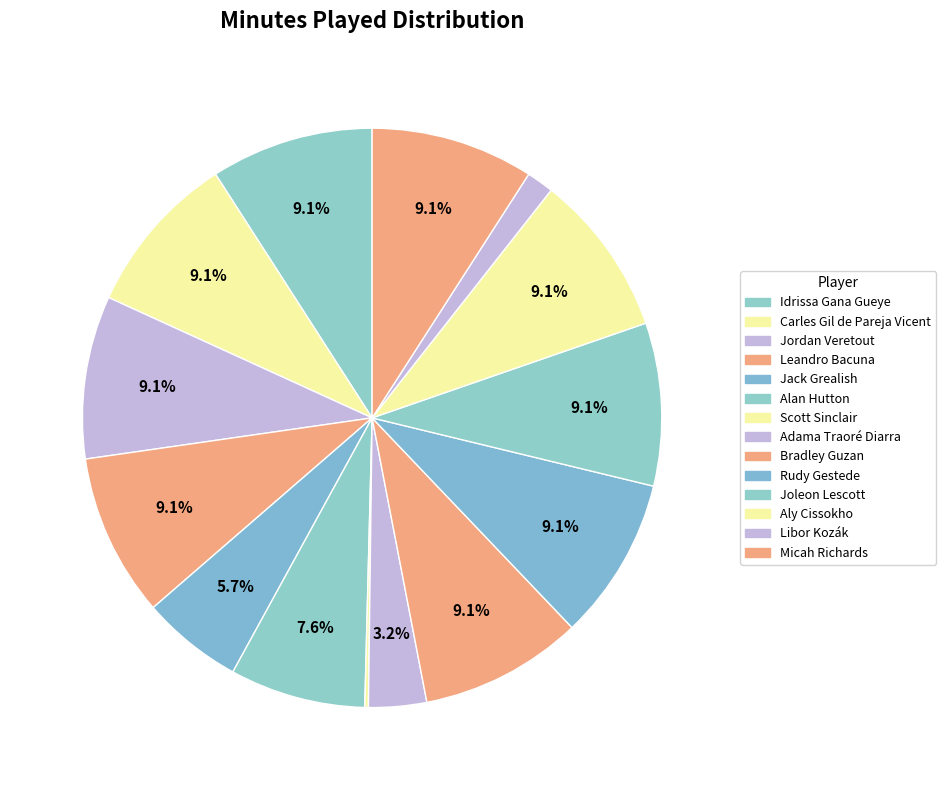

What is the smallest slice in the pie chart?

Scott Sinclair